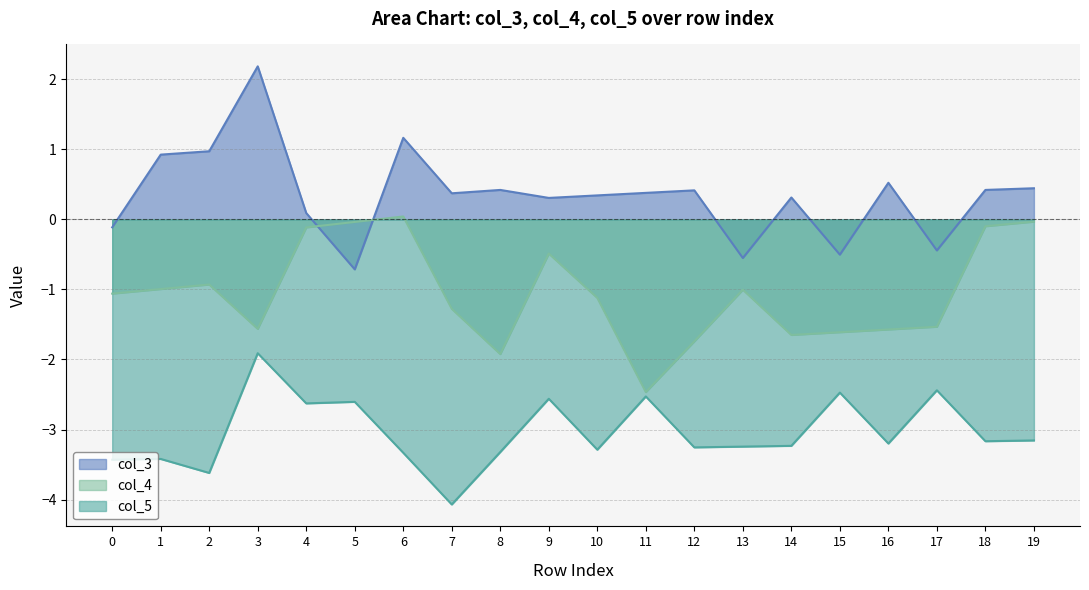

What is the spread (max minus min) of values at 19?

3.6